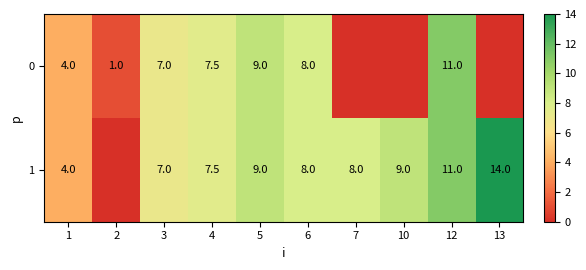

What is the sum of the 0 values at 6 and 4?

15.5